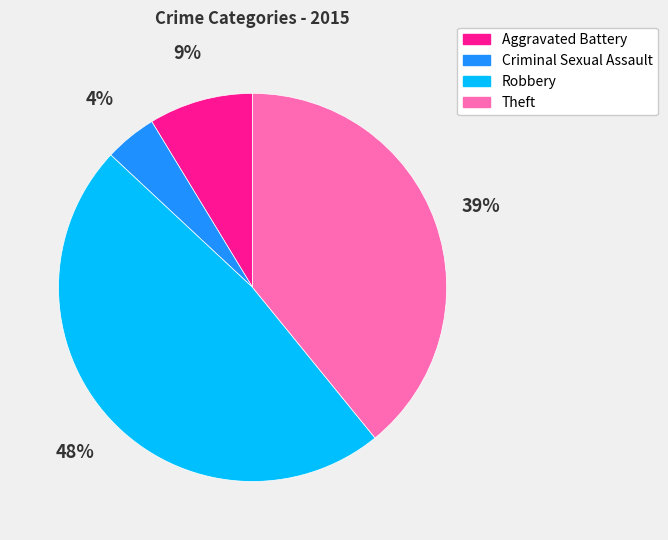

To the nearest percent, what is the combined percentage of Aggravated Battery and Robbery?

57%